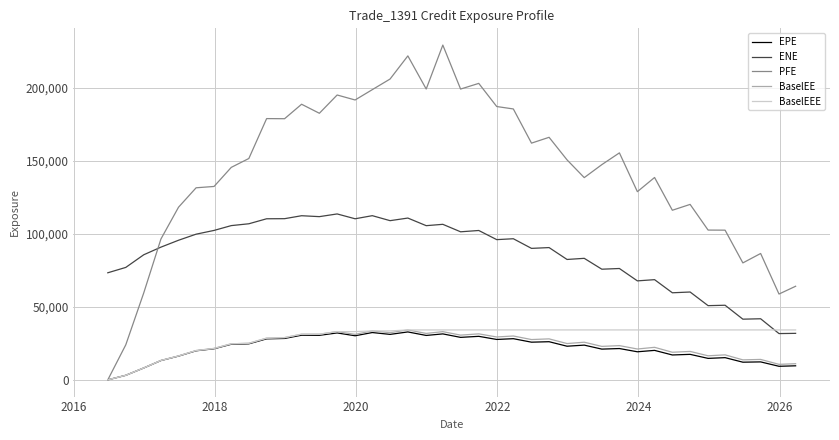

True or false: EPE and ENE intersect in this chart.

False